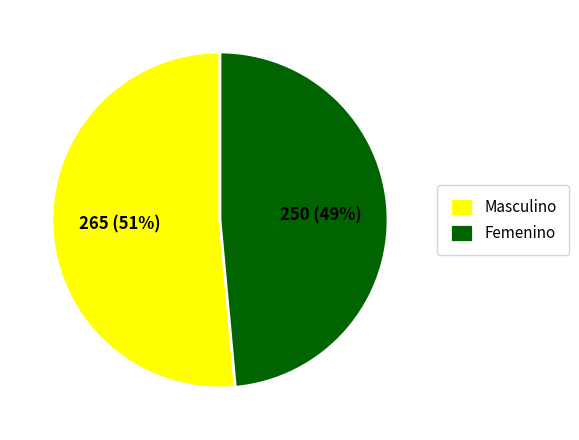

Rank the categories by value from highest to lowest.

Masculino, Femenino